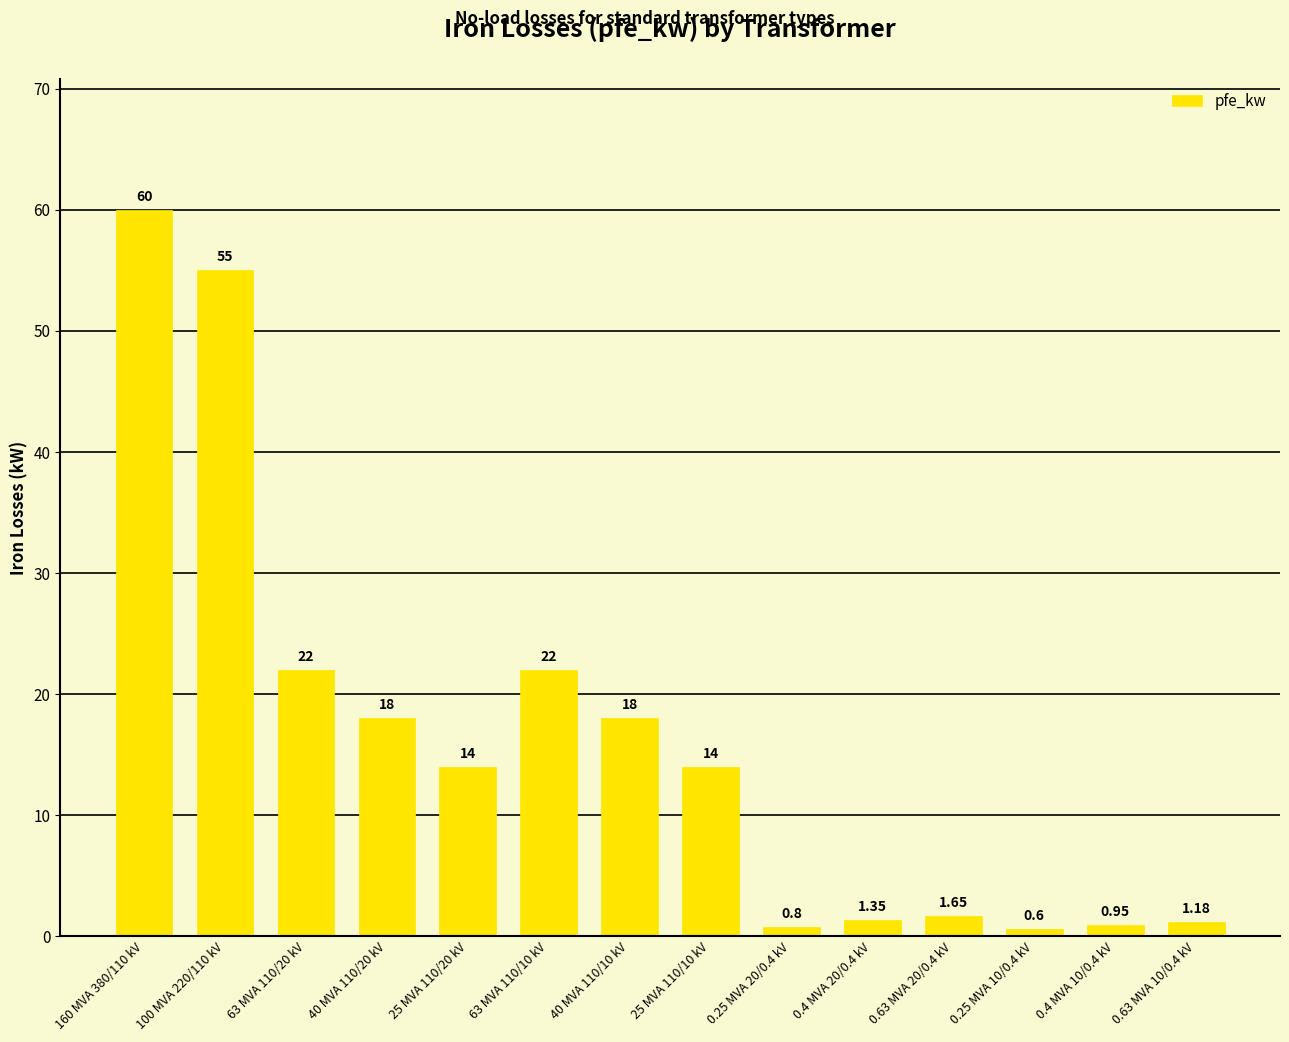

Is it true that the value at 40 MVA 110/20 kV is 18.0?

True